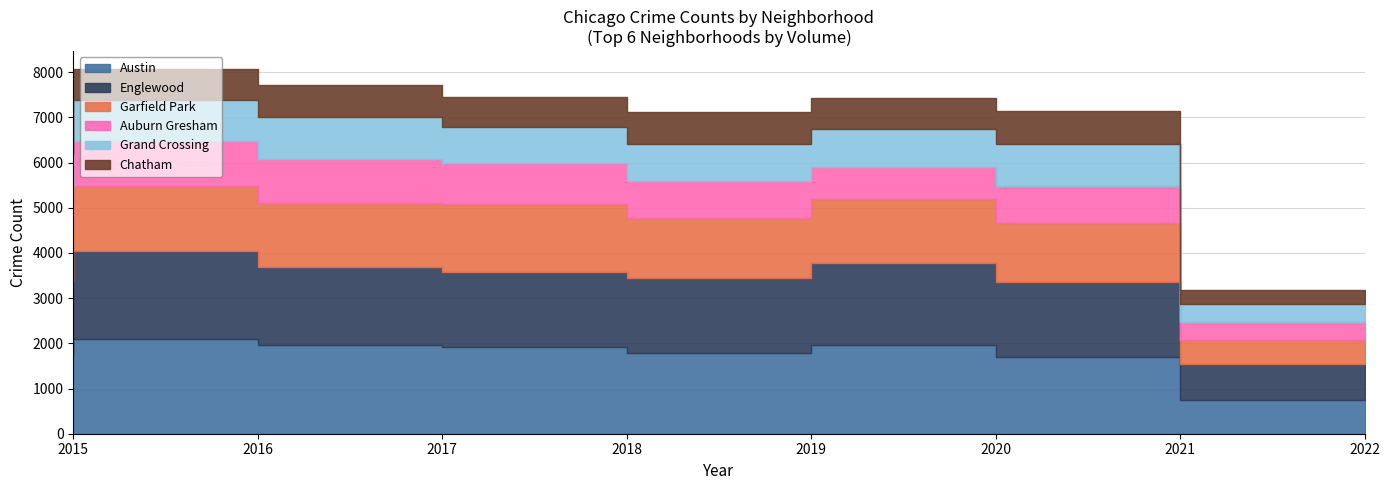

At which category does Grand Crossing reach its first local peak?

2017